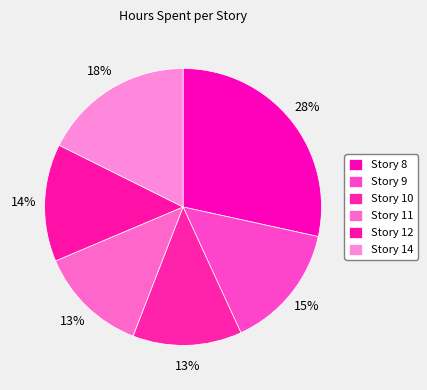

Do Story 12 and Story 8 together represent more than half of the pie?

No